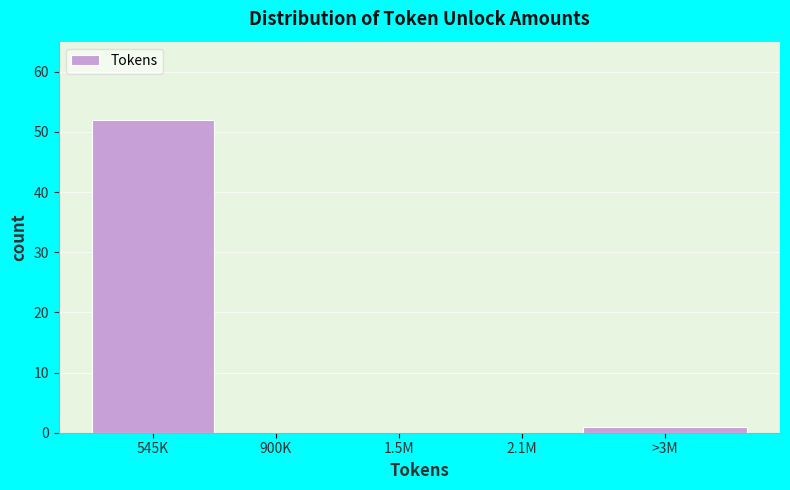

Reading right to left, extract all data points from this chart.

>3M=1	2.1M=0	1.5M=0	900K=0	545K=52